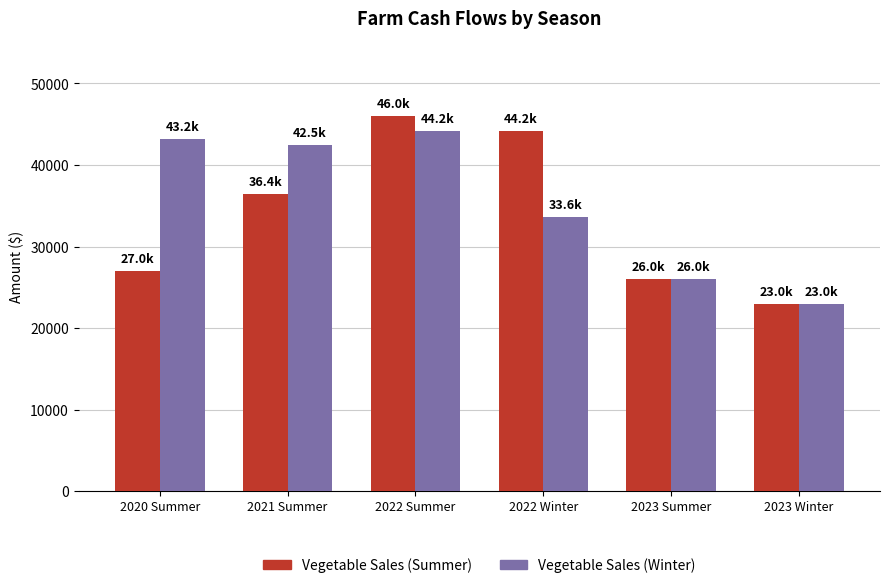

What is the spread (max minus min) of values at 2021 Summer?

6100